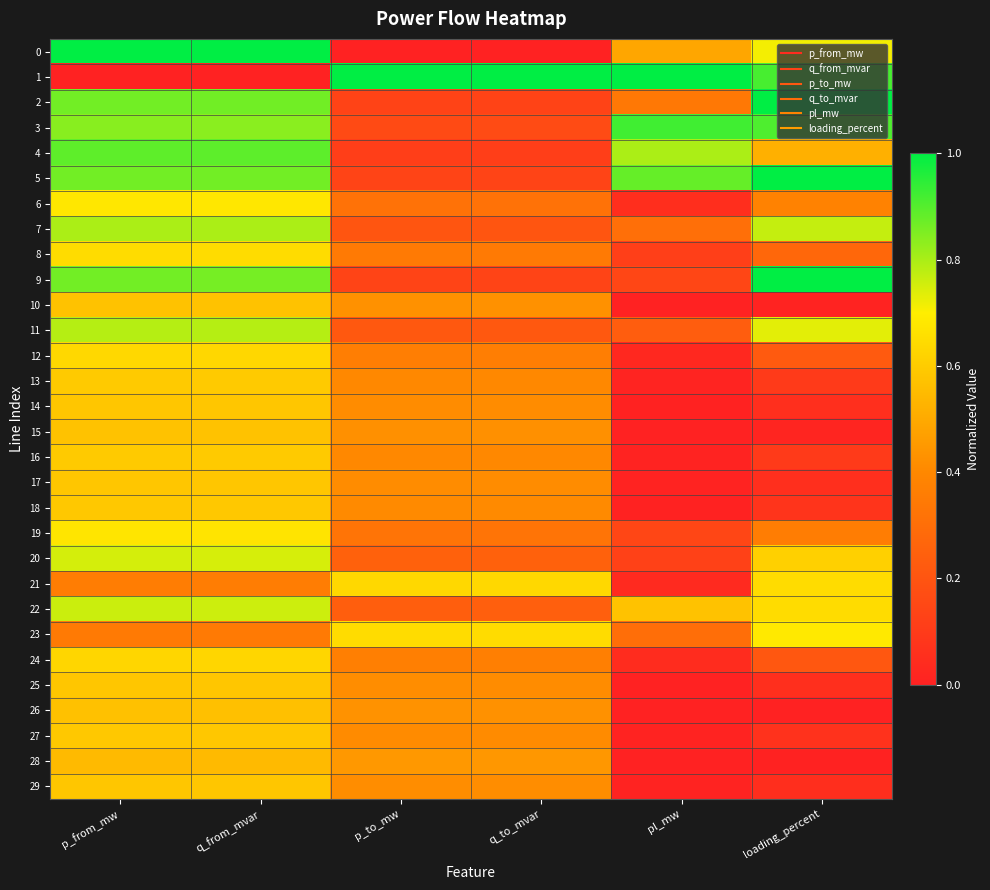

List the series in order of their peak value, highest first.

0, 1, 9, 5, 2, 3, 4, 7, 11, 22, 20, 23, 6, 19, 8, 21, 12, 24, 13, 16, 18, 27, 14, 17, 25, 29, 15, 10, 26, 28